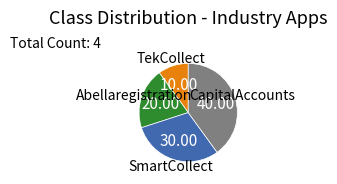

Does any single category account for the majority?

No